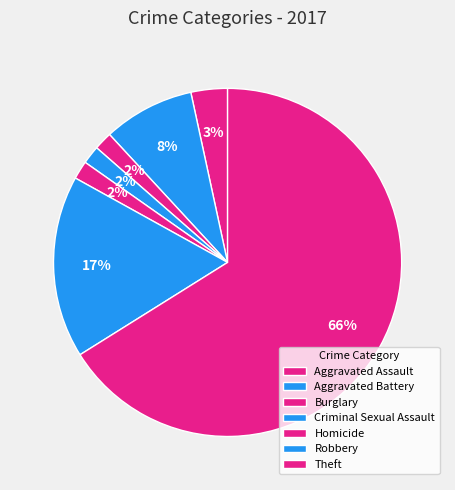

How many slices are in this pie chart?

7